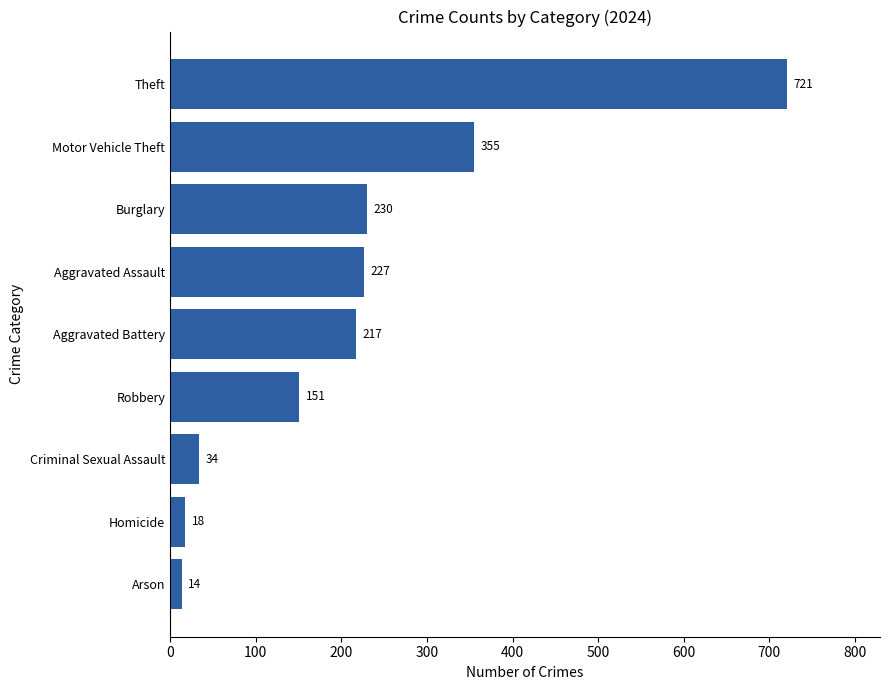

The chart shows a value of 1265 at Theft. True or false?

False